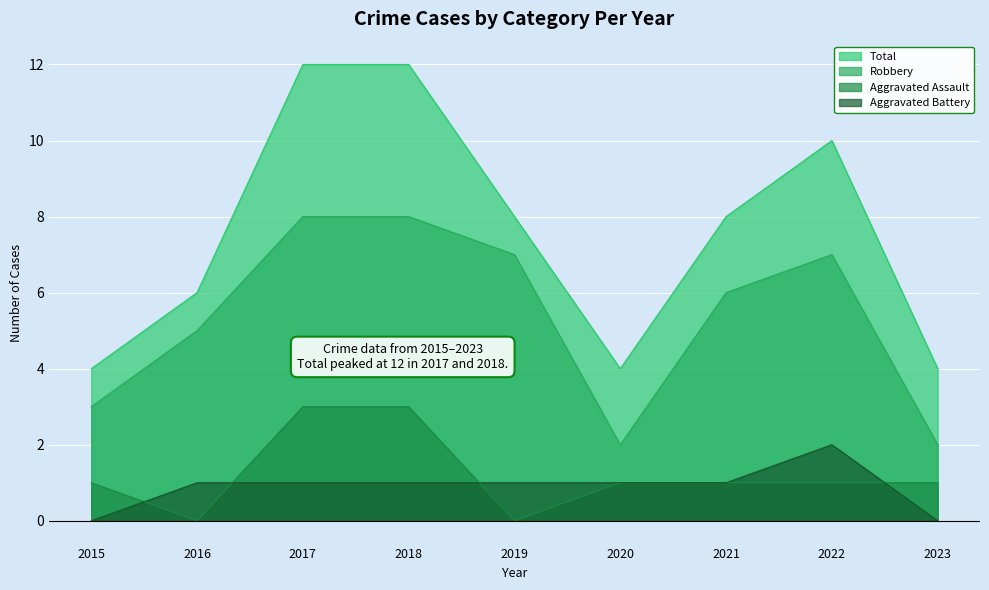

The Total series shows 13 at 2021. True or false?

False